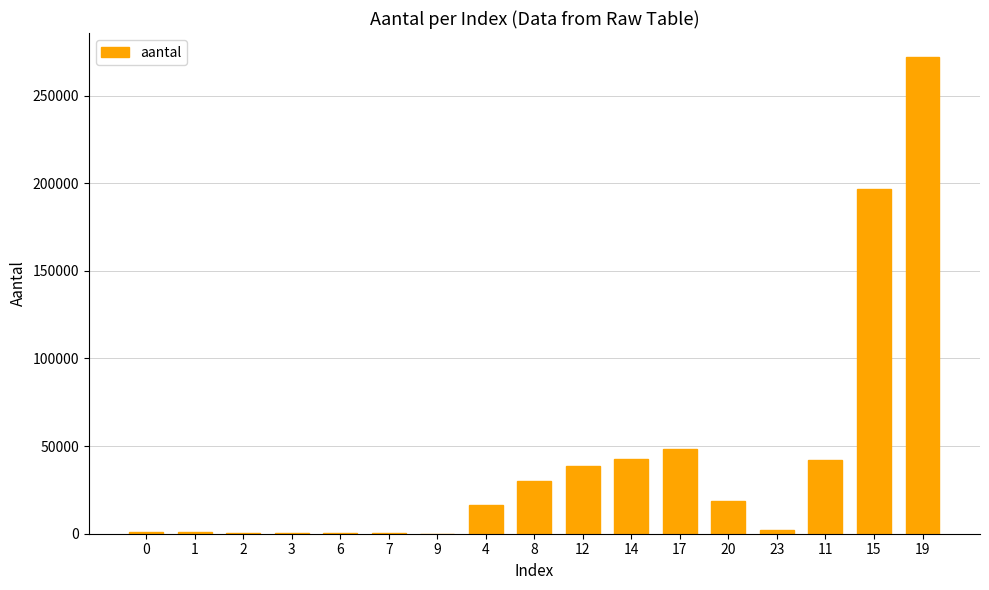

True or false: the data shows 28668 at 4.

False